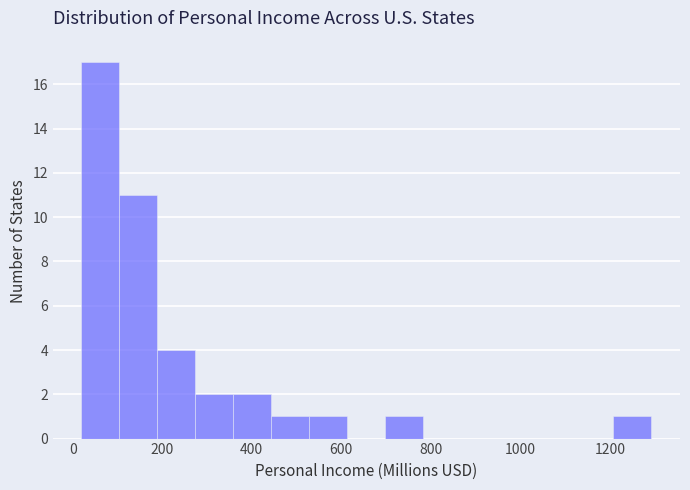

Over which range of the x-axis is the bar tallest?

20 to 100